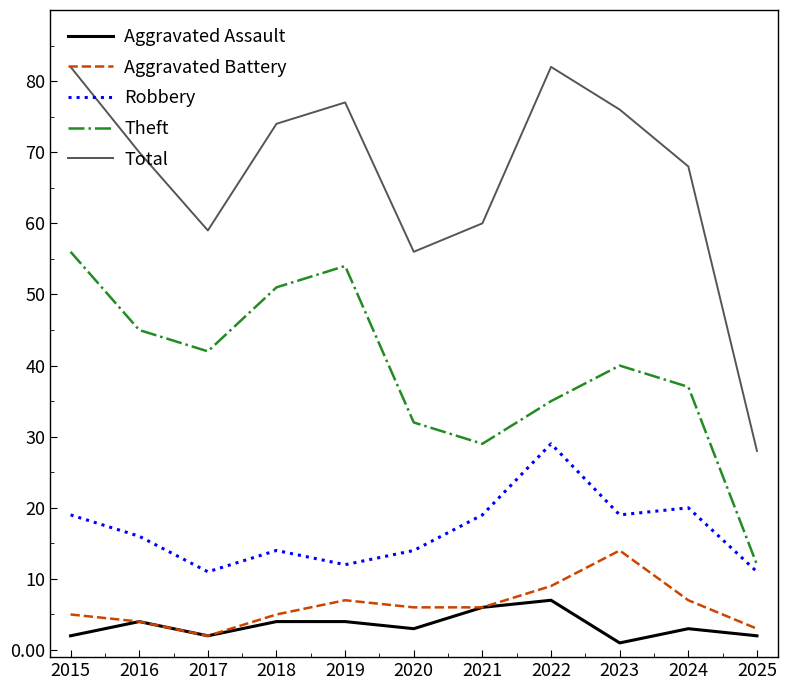

What is the maximum value shown in the chart?

82